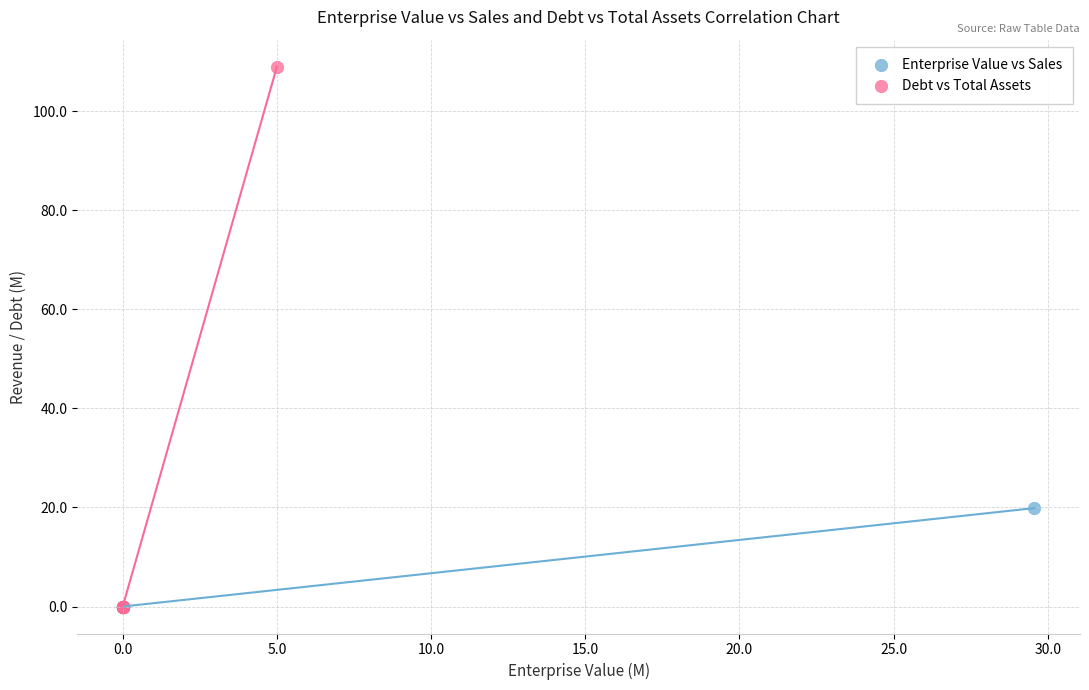

What are all the series names shown in the legend?

Enterprise Value vs Sales, Debt vs Total Assets